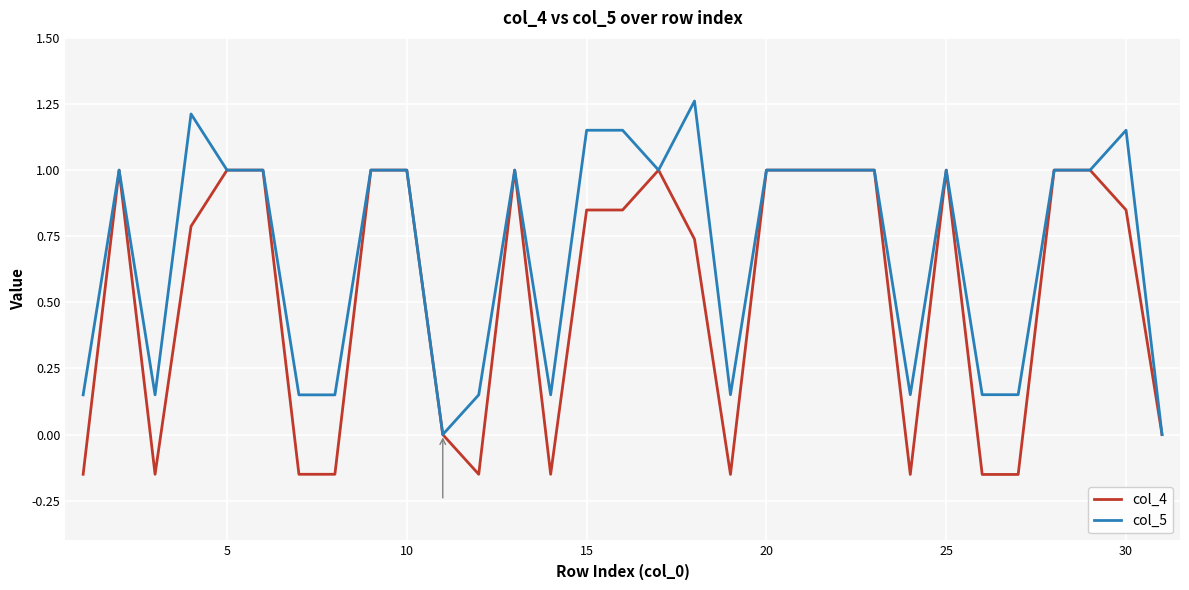

Rank the series by their average value, from lowest to highest.

col_4, col_5